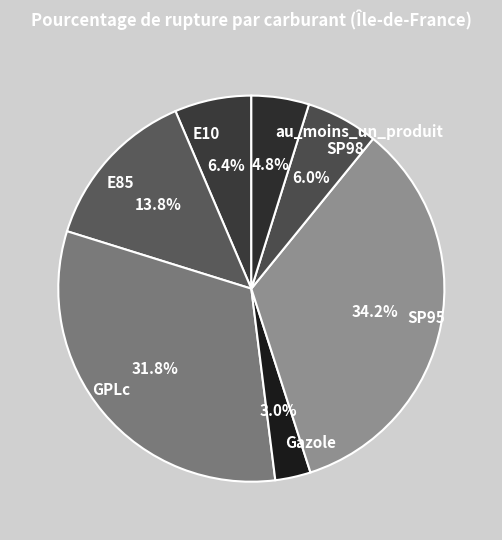

What portion of the pie excludes SP95?

65.8%